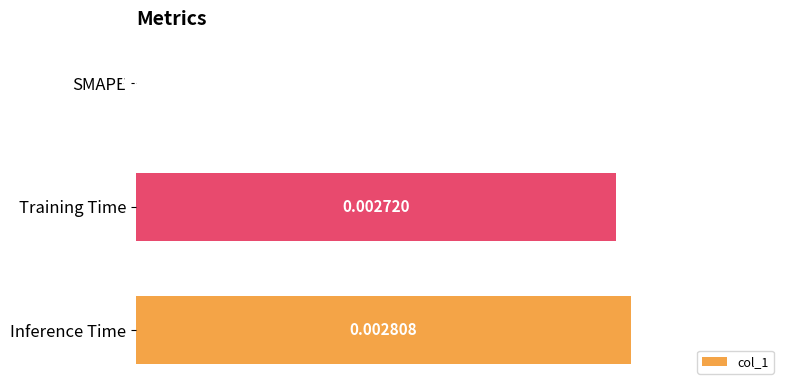

Are the bars horizontal?

Yes